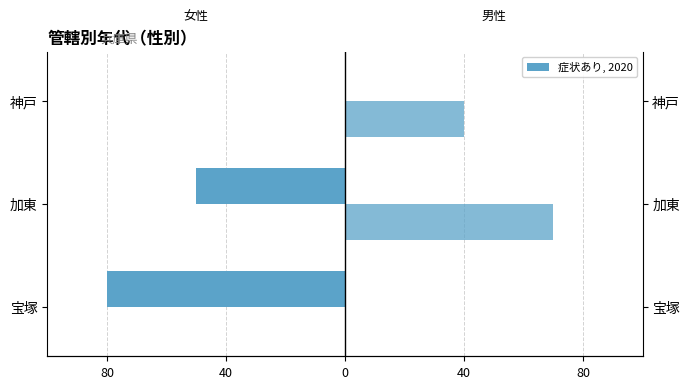

Is it true that 女性 equals 0 at 神戸?

True